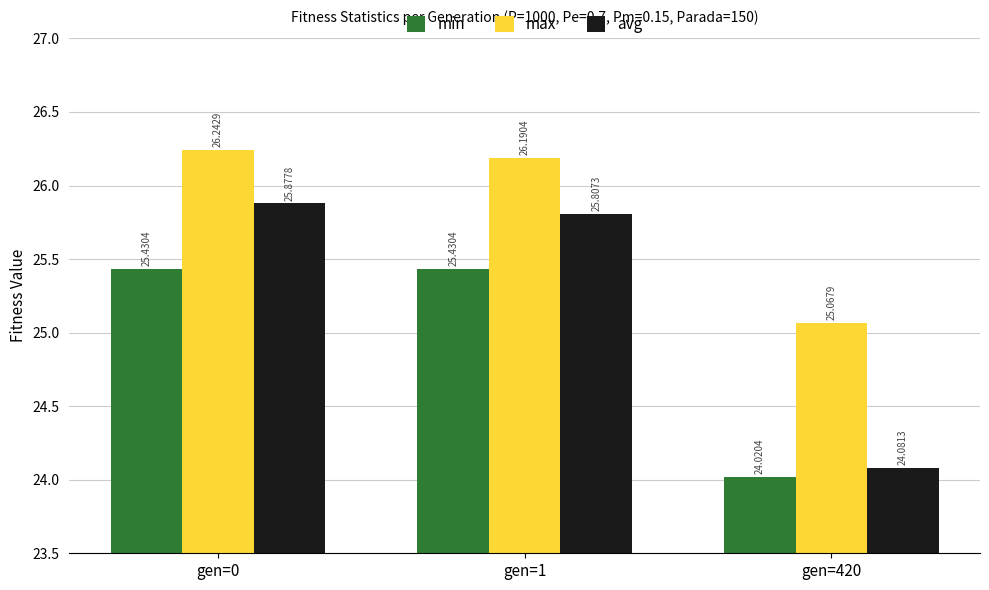

What is the value of the min bar at the 2nd from the left?

25.4